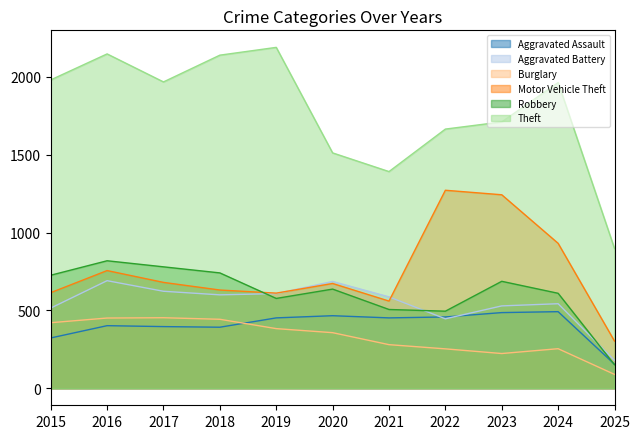

True or false: Theft and Burglary cross at least once.

False